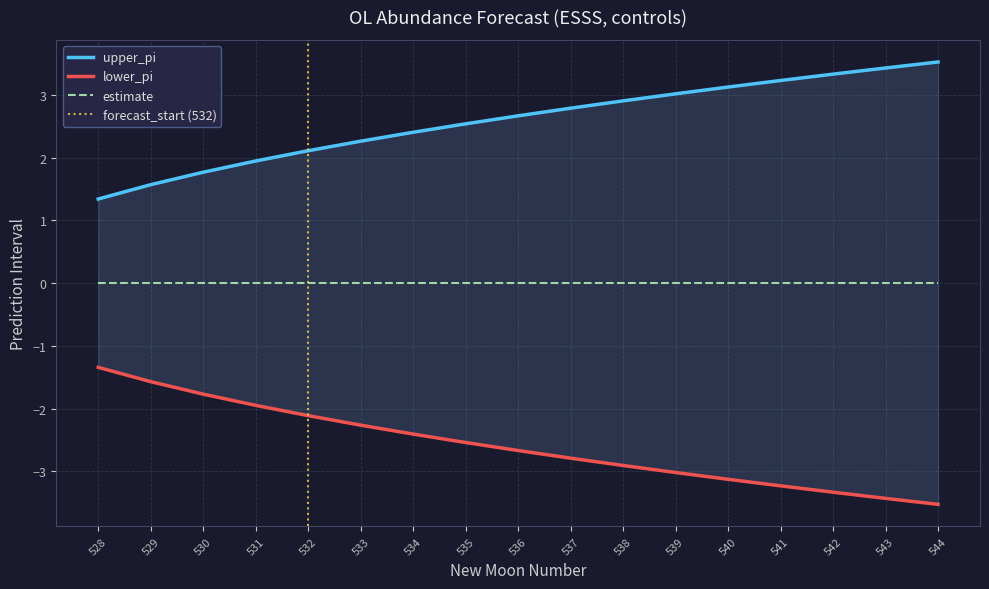

At how many categories does at least one series exceed 0?

17